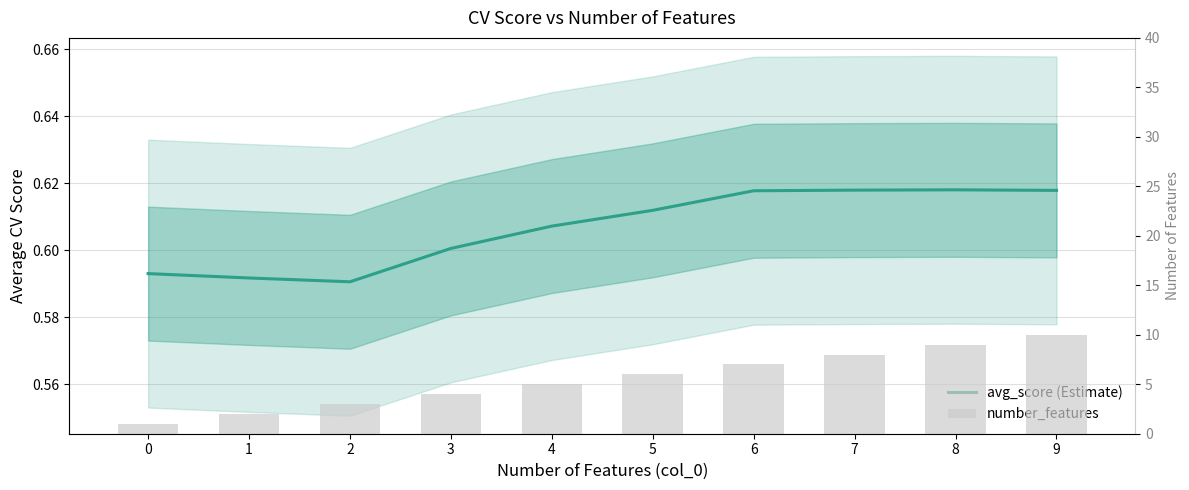

Reading left to right, list all the values displayed in this chart.

avg_score: 0=0.6	1=0.6	2=0.6	3=0.6	4=0.6	5=0.6	6=0.6	7=0.6	8=0.6	9=0.6
number_features: 0=1.0	1=2.0	2=3.0	3=4.0	4=5.0	5=6.0	6=7.0	7=8.0	8=9.0	9=10.0